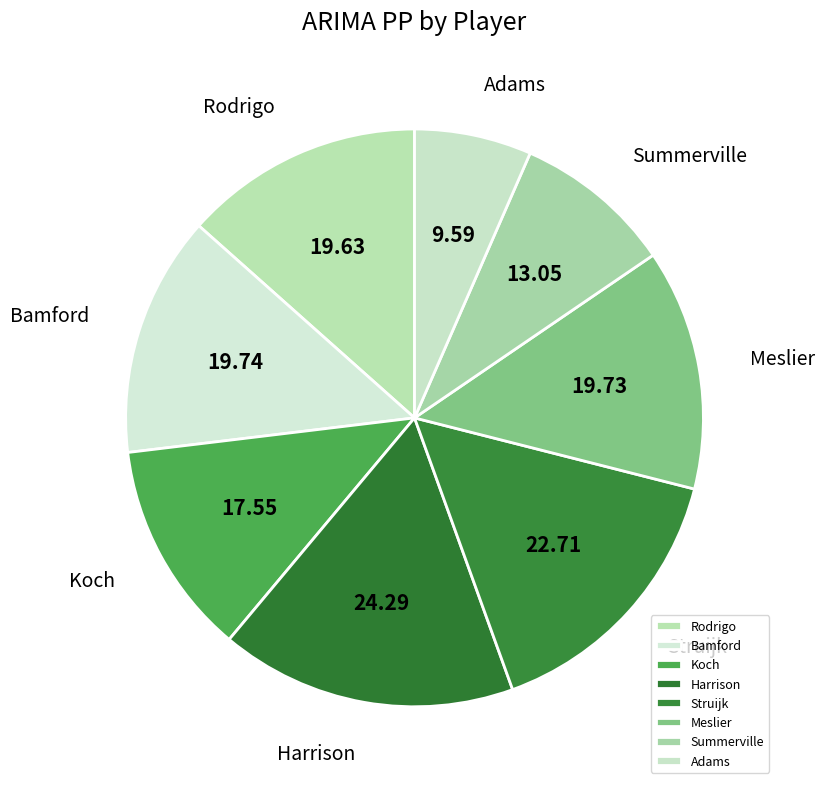

Does Summerville account for over 50% of the chart?

No